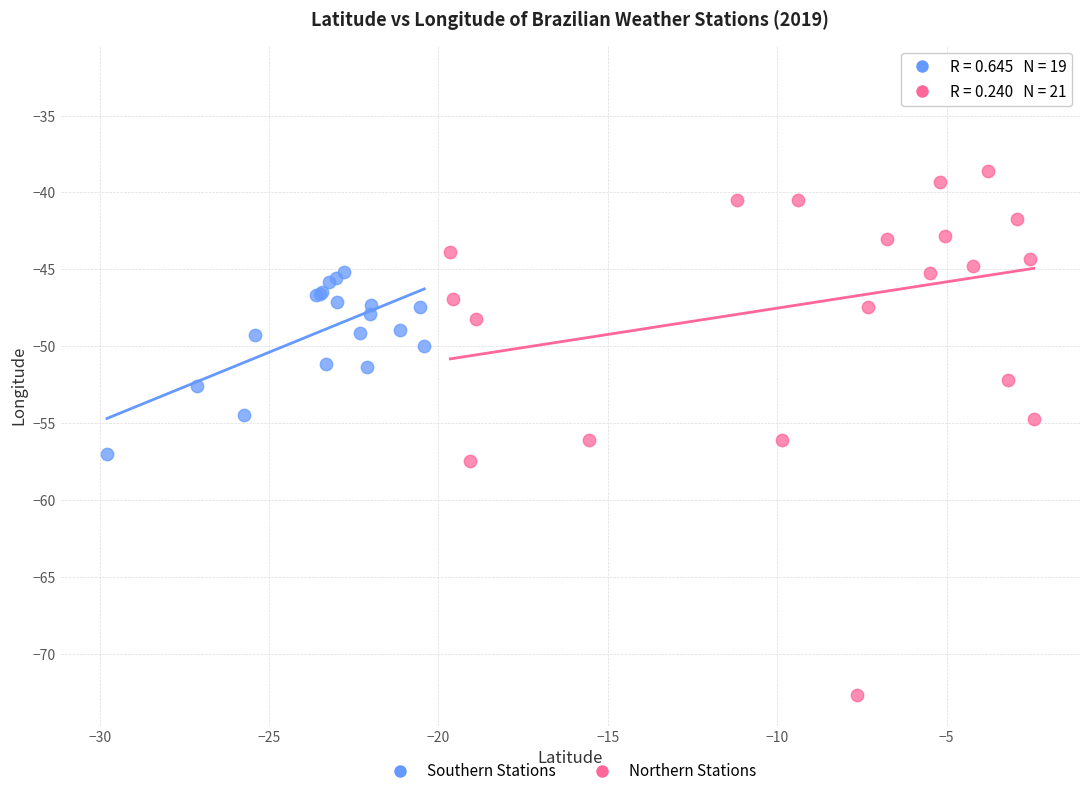

Which series contains the highest Y value?

Northern Stations